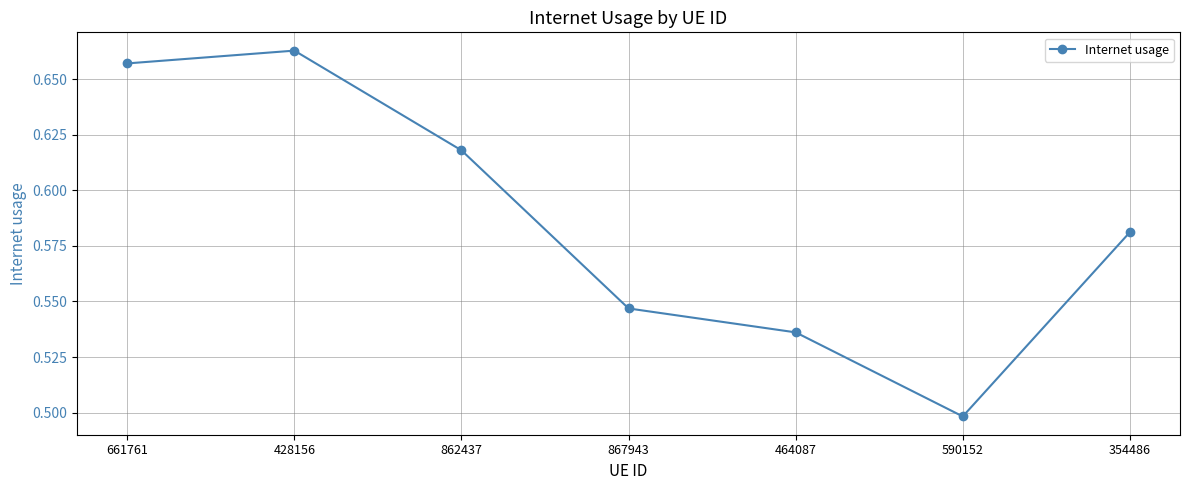

List the labels in order of value, largest first.

428156, 661761, 862437, 354486, 867943, 464087, 590152